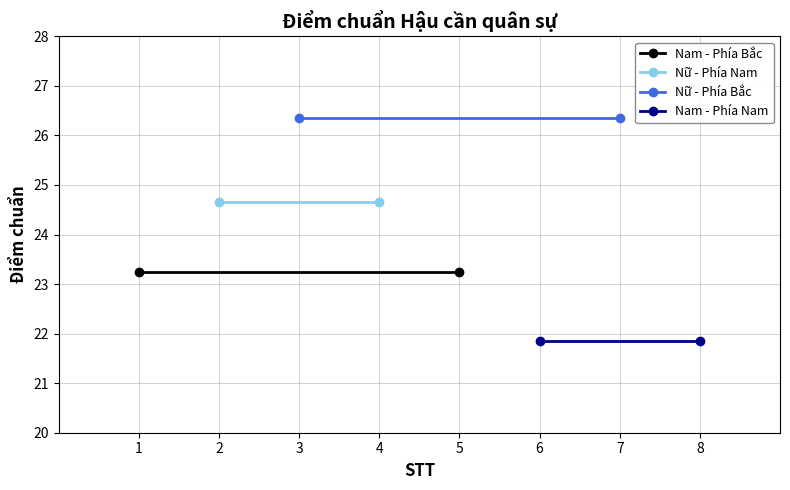

List the series in order of their peak value, highest first.

Nữ - Phía Bắc, Nữ - Phía Nam, Nam - Phía Bắc, Nam - Phía Nam